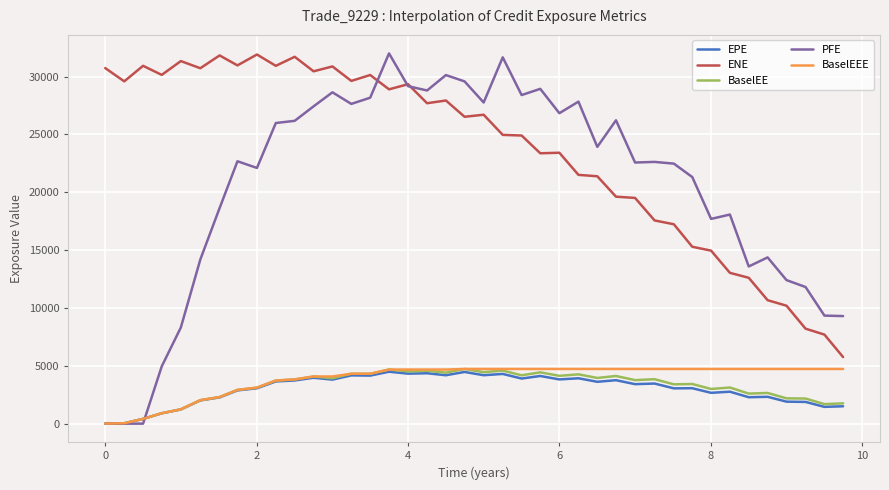

Which series has the largest range (max minus min)?

PFE